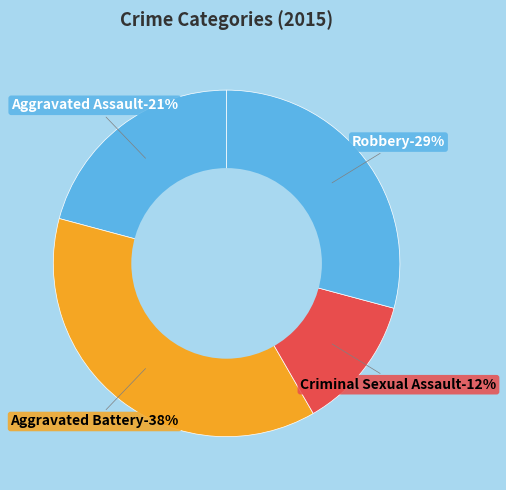

Does Criminal Sexual Assault represent more than half of the total?

No